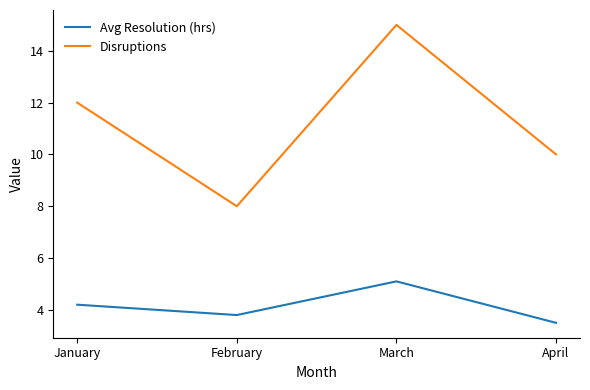

What are all the series names shown in the legend?

Avg Resolution (hrs), Disruptions